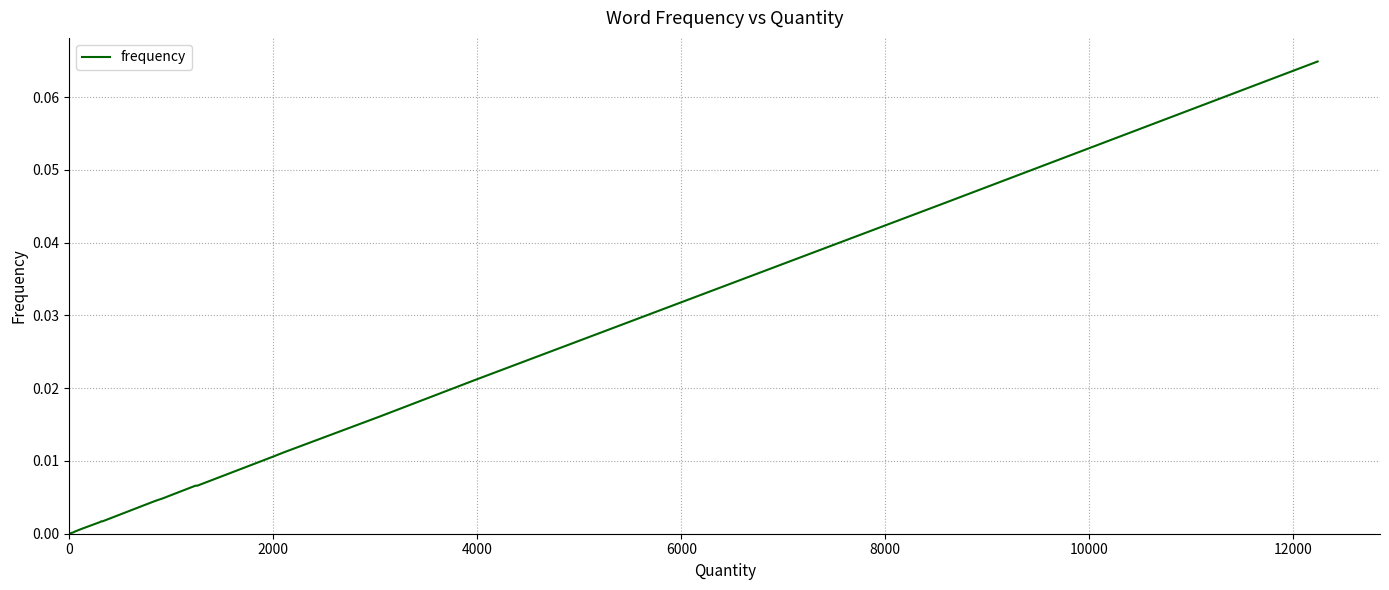

True or false: the data has more than 2 interior local peaks.

False